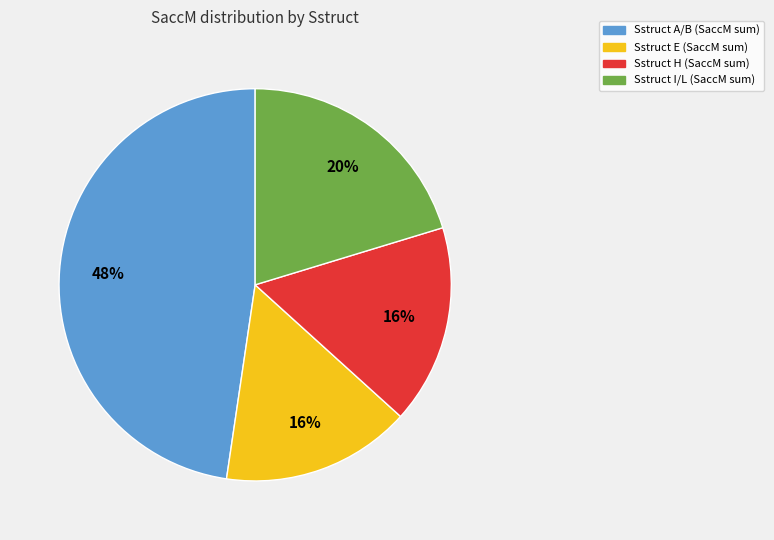

Does any single category account for the majority?

No